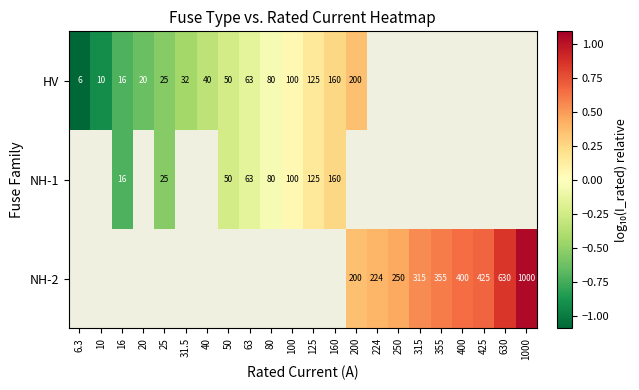

Count the number of categories in the chart.

22